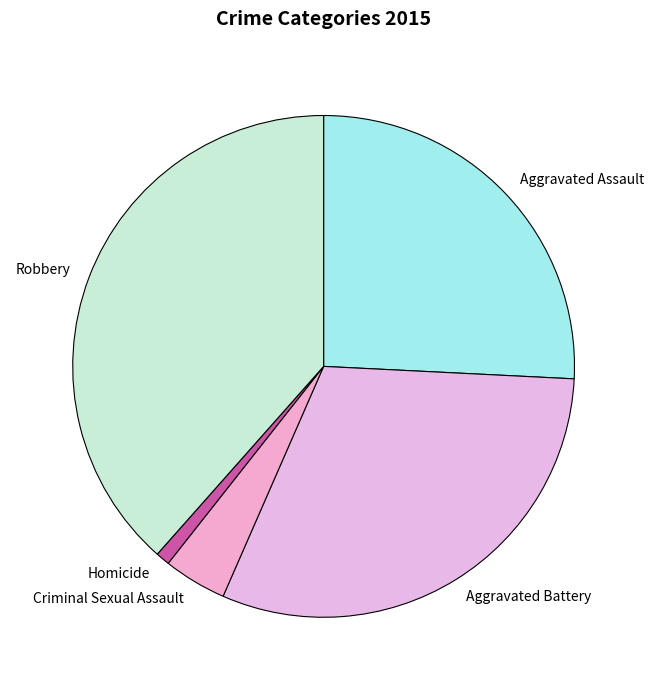

Is it true that Robbery is 38% of the pie?

True